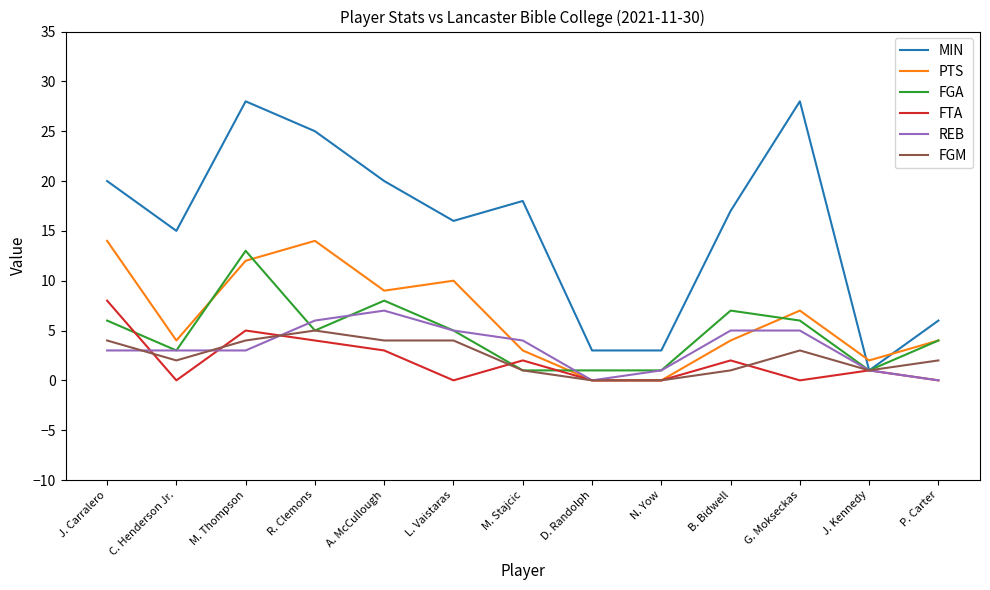

What is the difference between the maximum and minimum values in the PTS series?

14